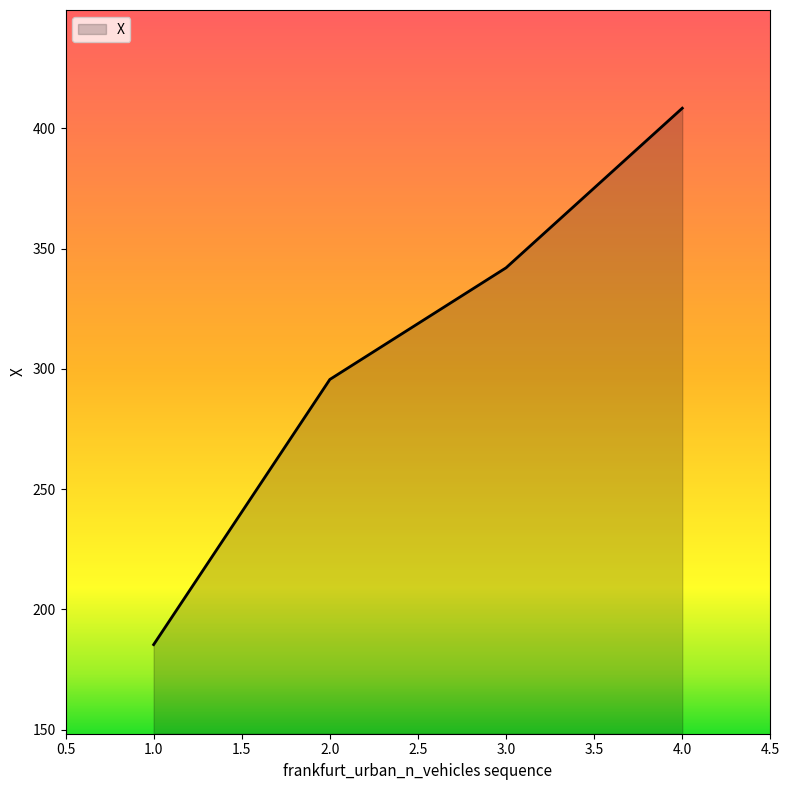

What is the sum of all values?

1231.5